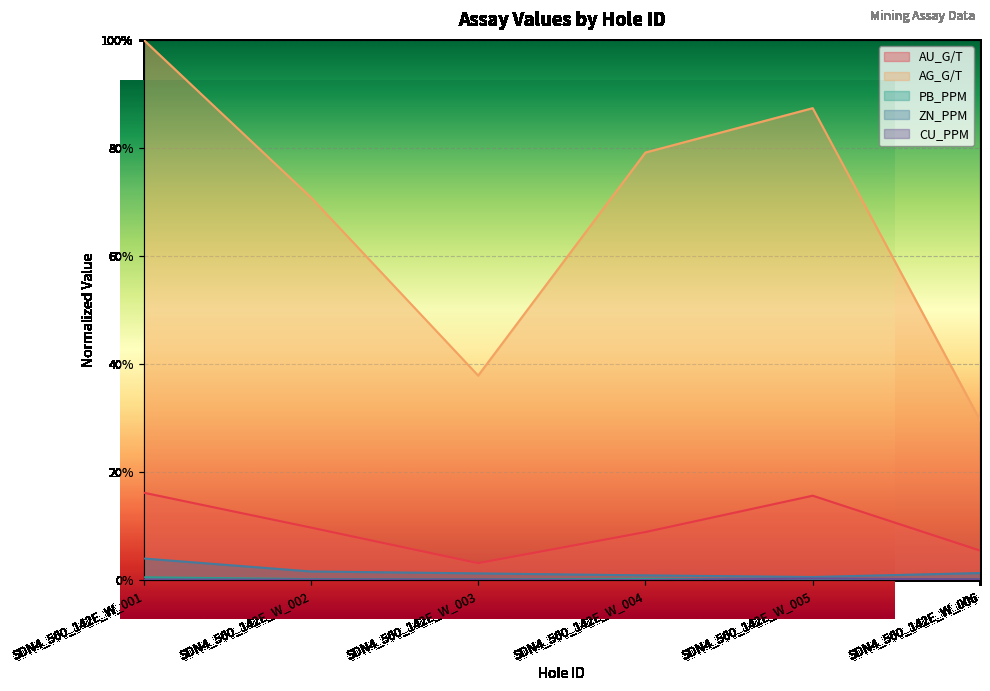

In AG_G/T, how many points are lower than both neighbors (excluding endpoints)?

1